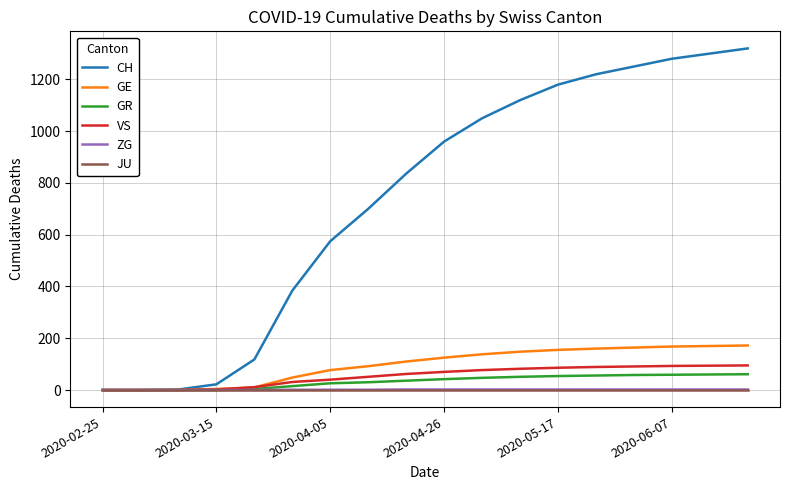

What are all the series names shown in the legend?

CH, GE, GR, VS, ZG, JU